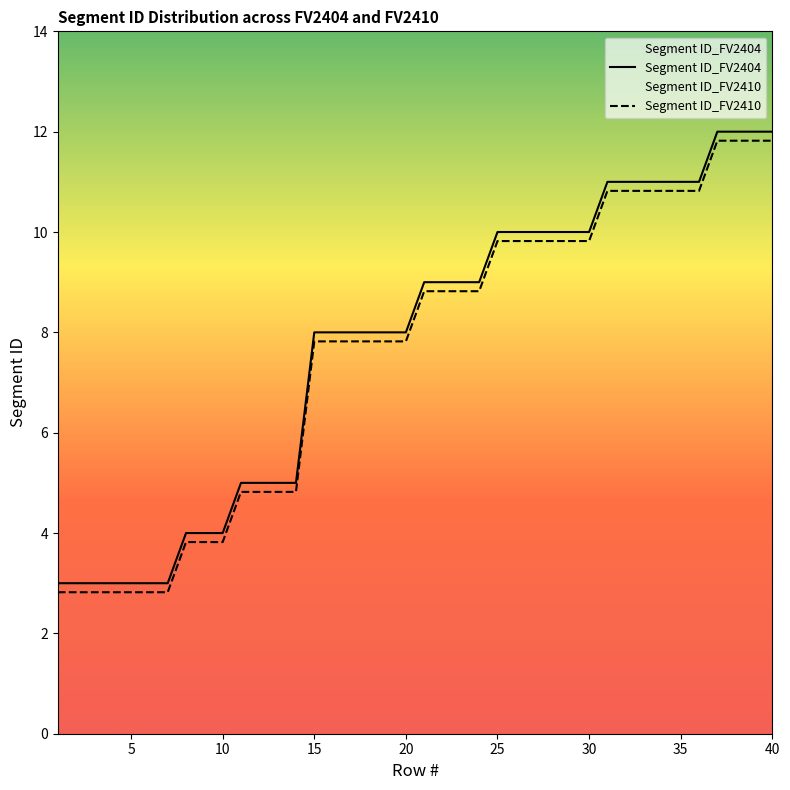

What is the average value of the Segment ID_FV2410 series?

7.6